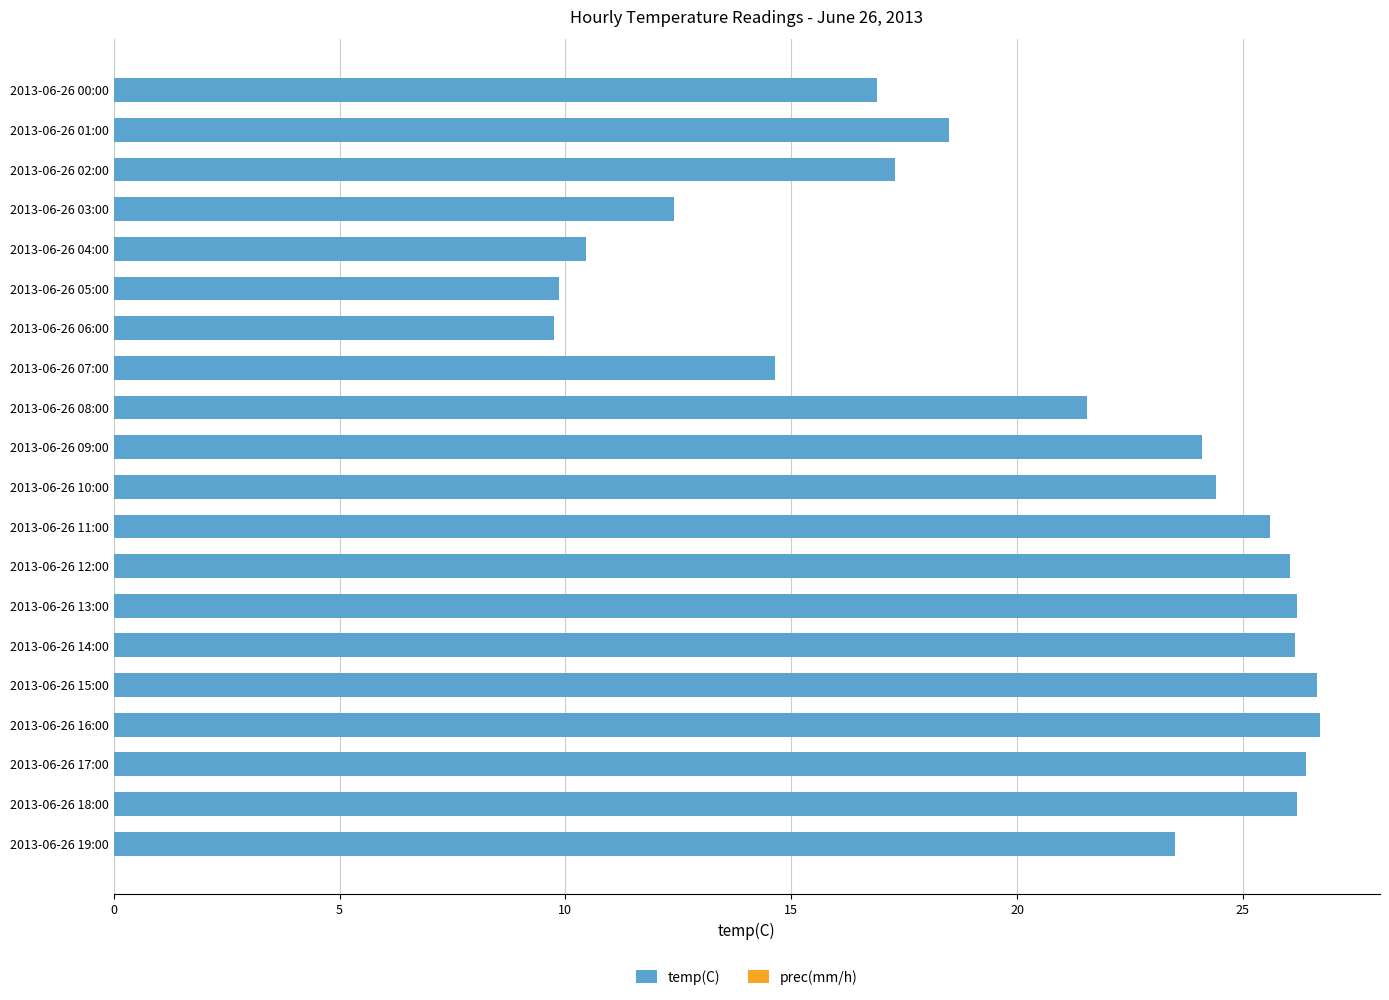

What is the ratio of the value at 2013-06-26 04:00 to the value at 2013-06-26 01:00?

0.6